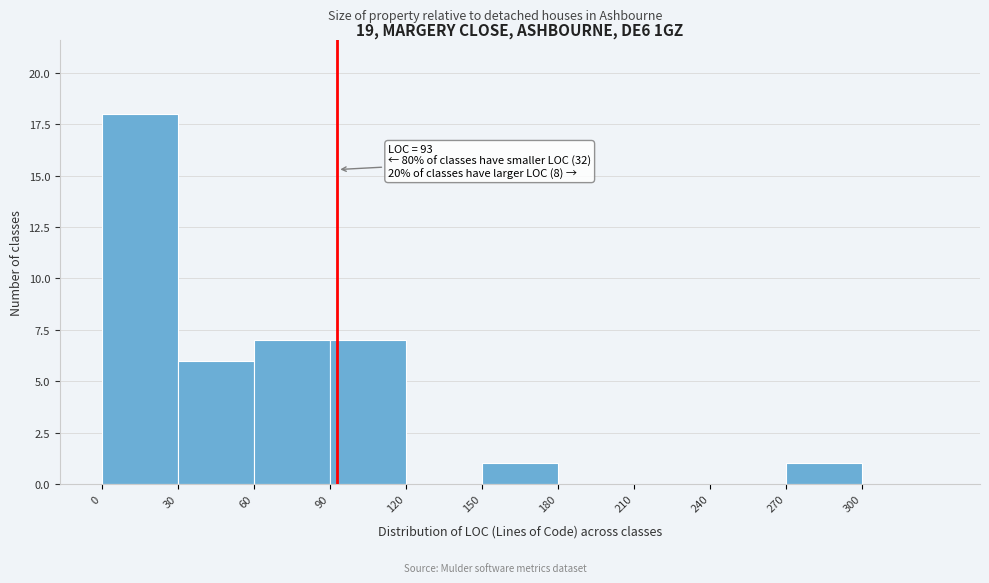

Over which range of the x-axis is the bar tallest?

0 to 30